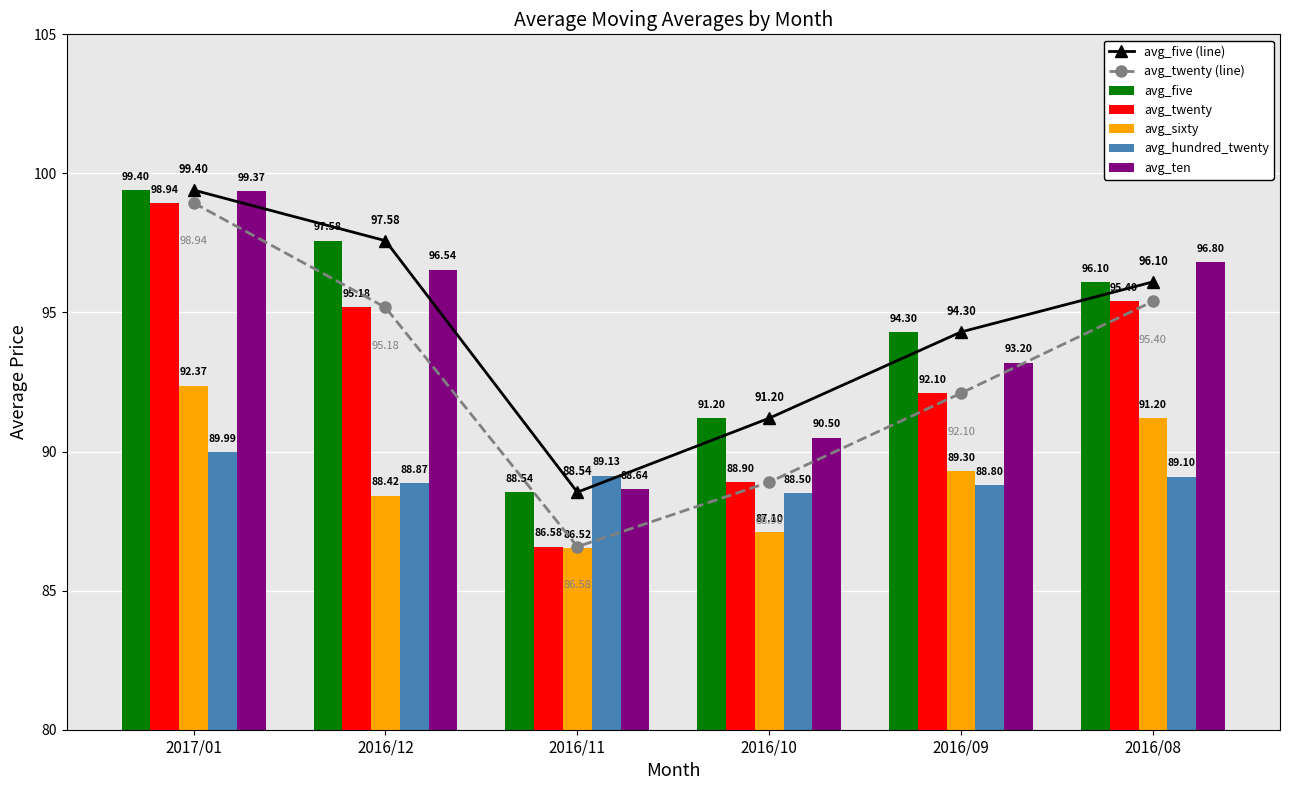

What is the label of the 1st bar from the right?

2016/08